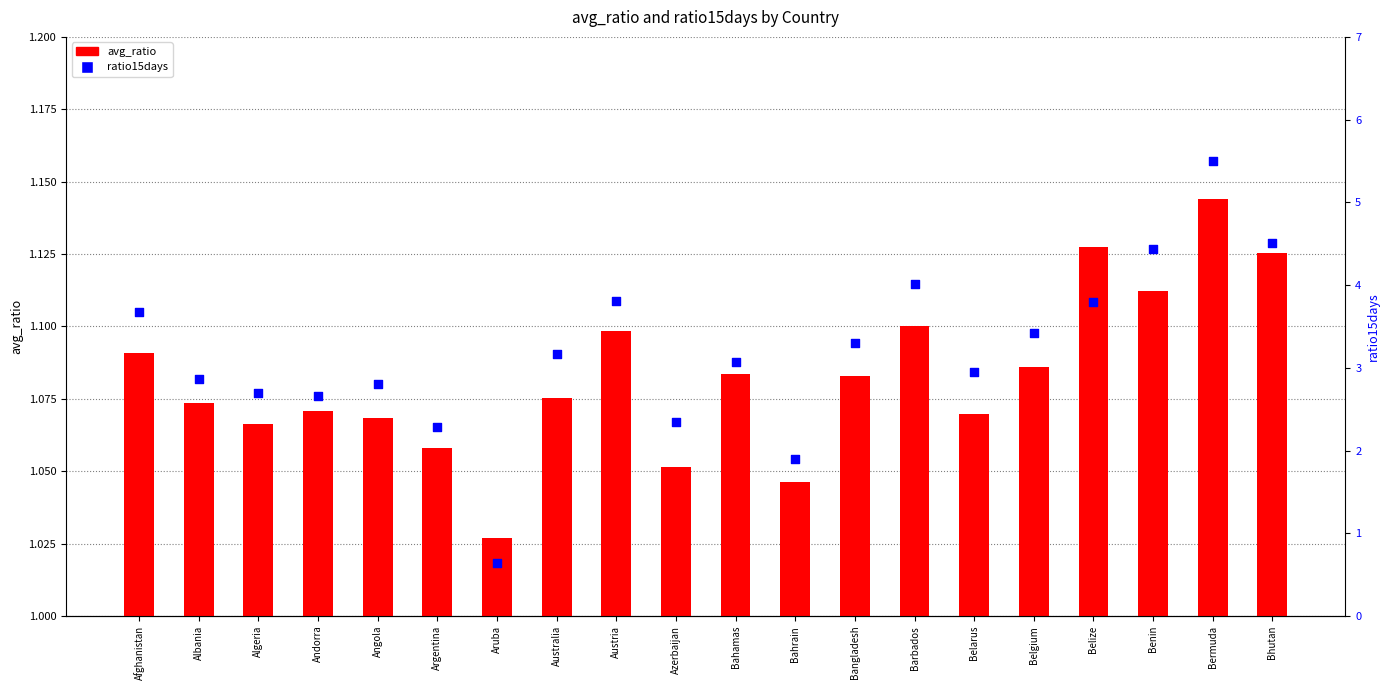

Which series contains the lowest Y value?

ratio15days